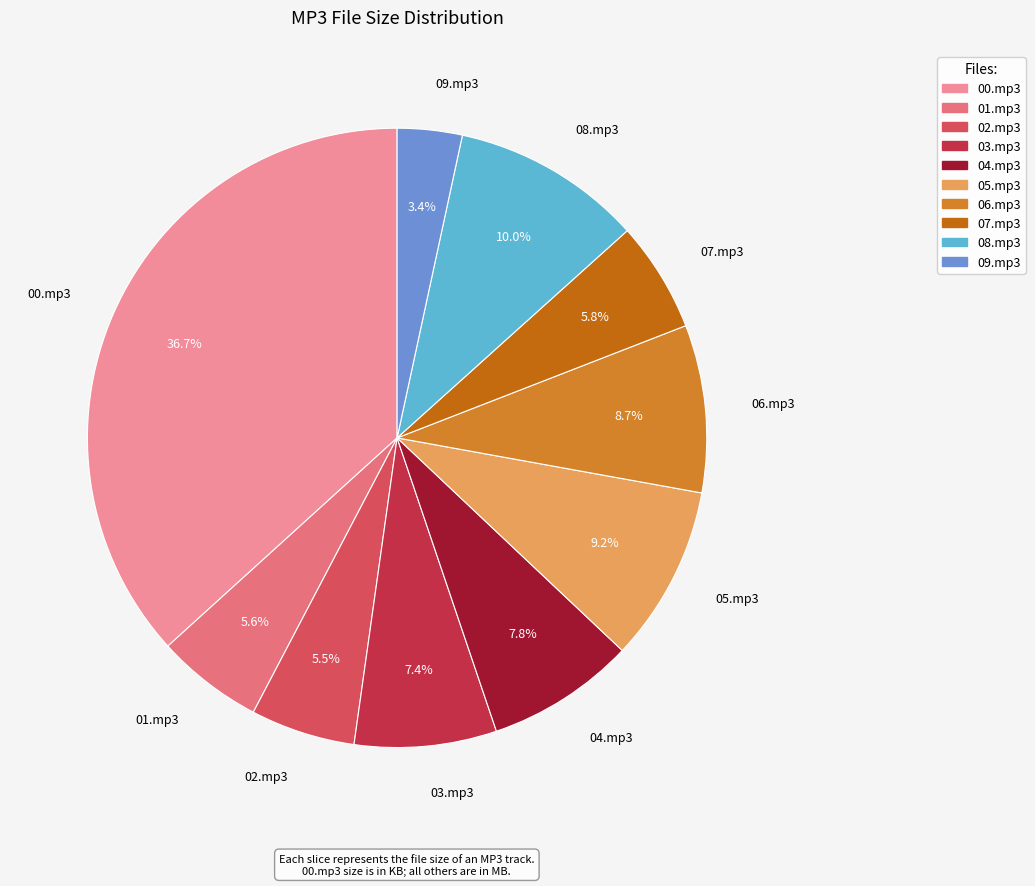

Do 00.mp3 and 06.mp3 together represent more than half of the pie?

No